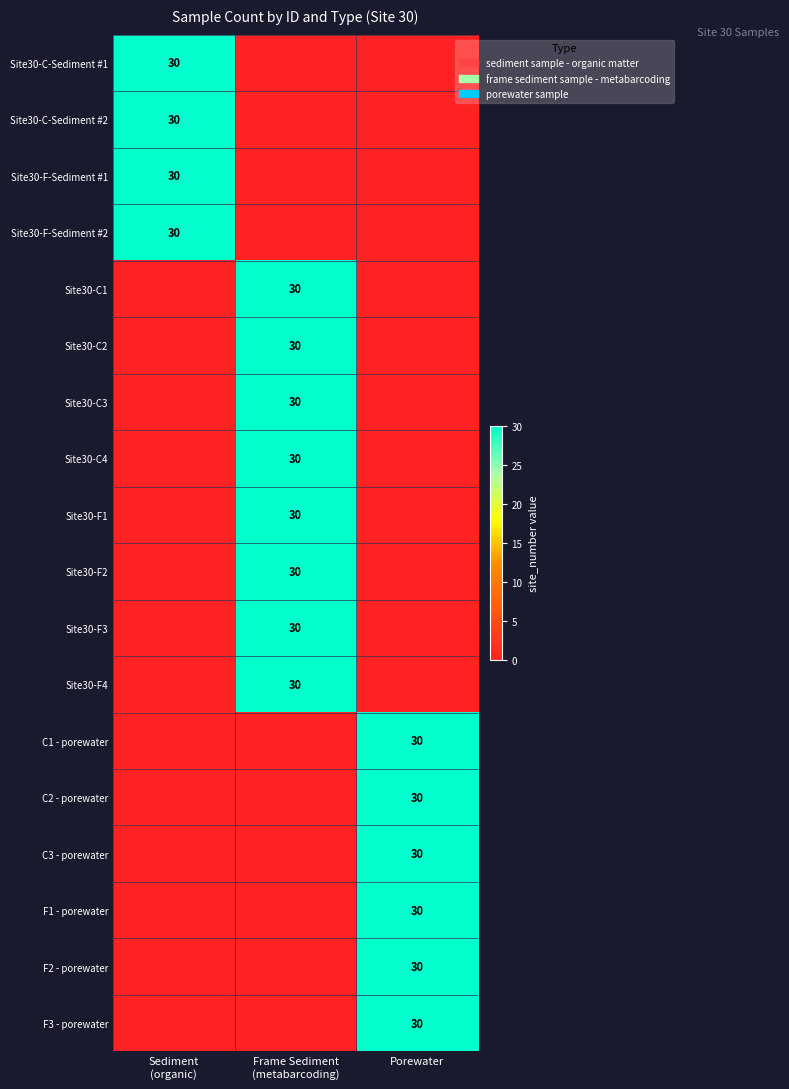

The C3 - porewater series shows 30 at Porewater. True or false?

True